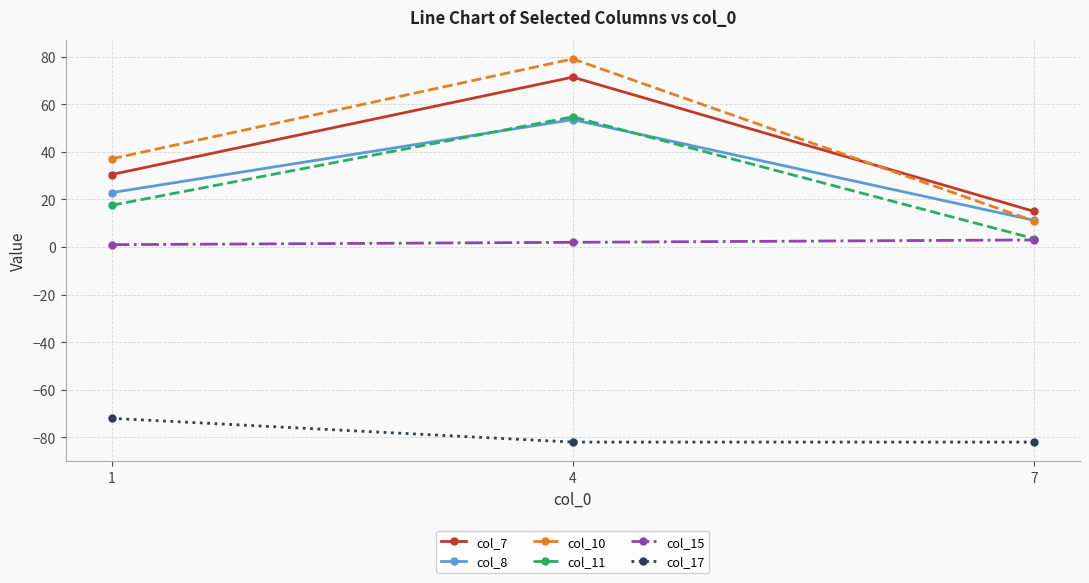

What is the sum of the col_7 values at 7 and 1?

45.5